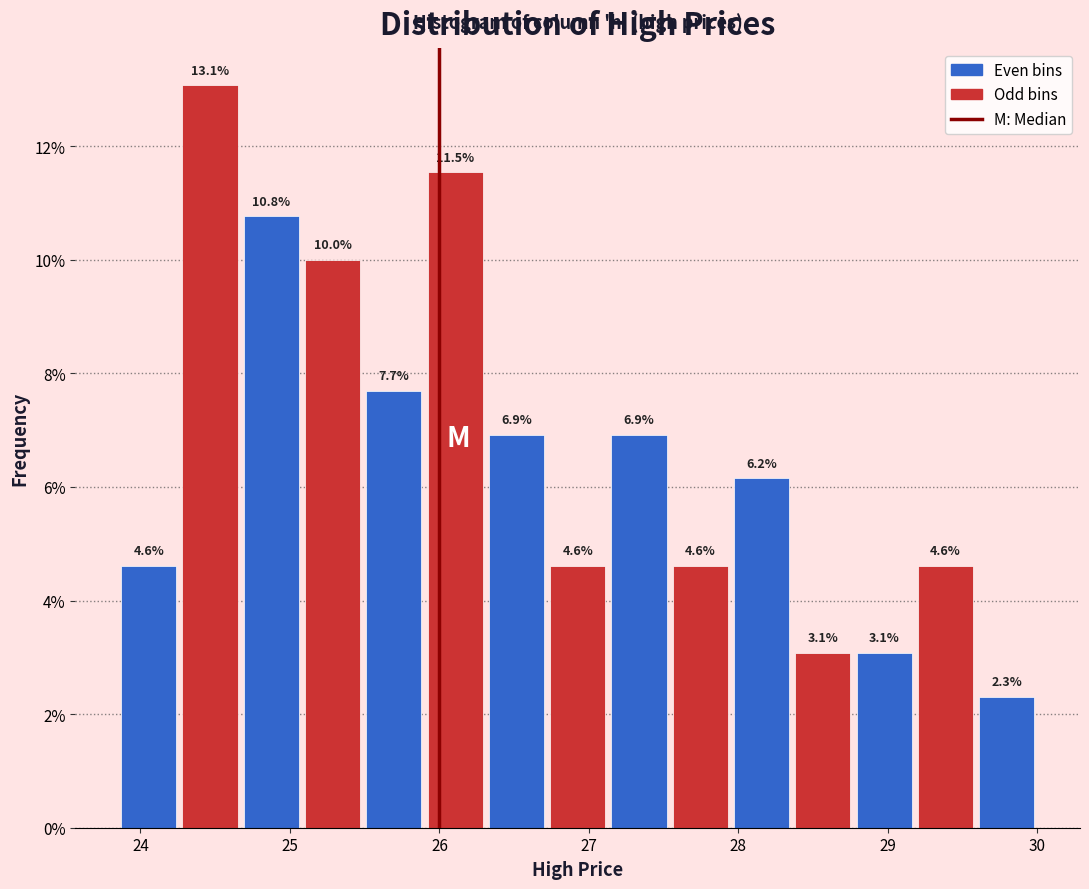

Which range on the x-axis has the tallest bar?

24.26 to 24.67